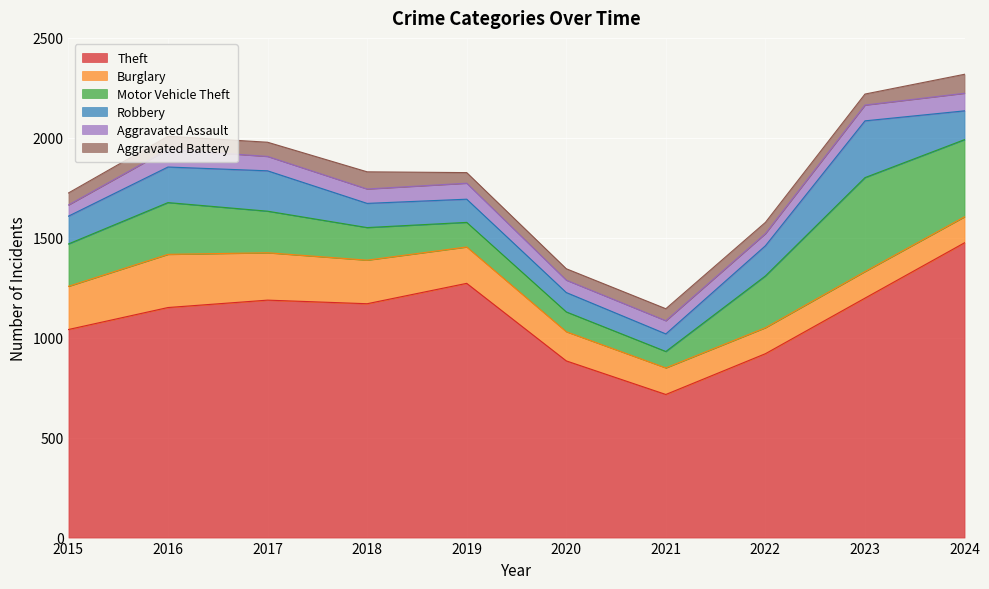

What is the difference between the second highest and minimum values in the Theft series?

556